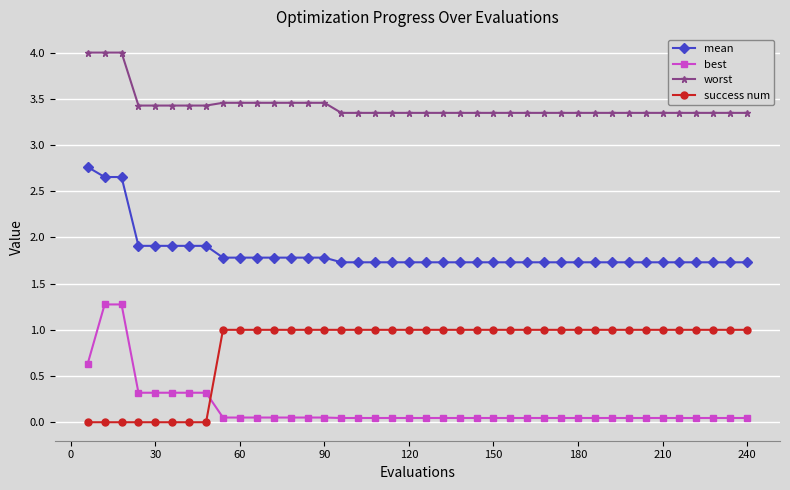

What is the value of the mean point at the 20th from the left?

1.7